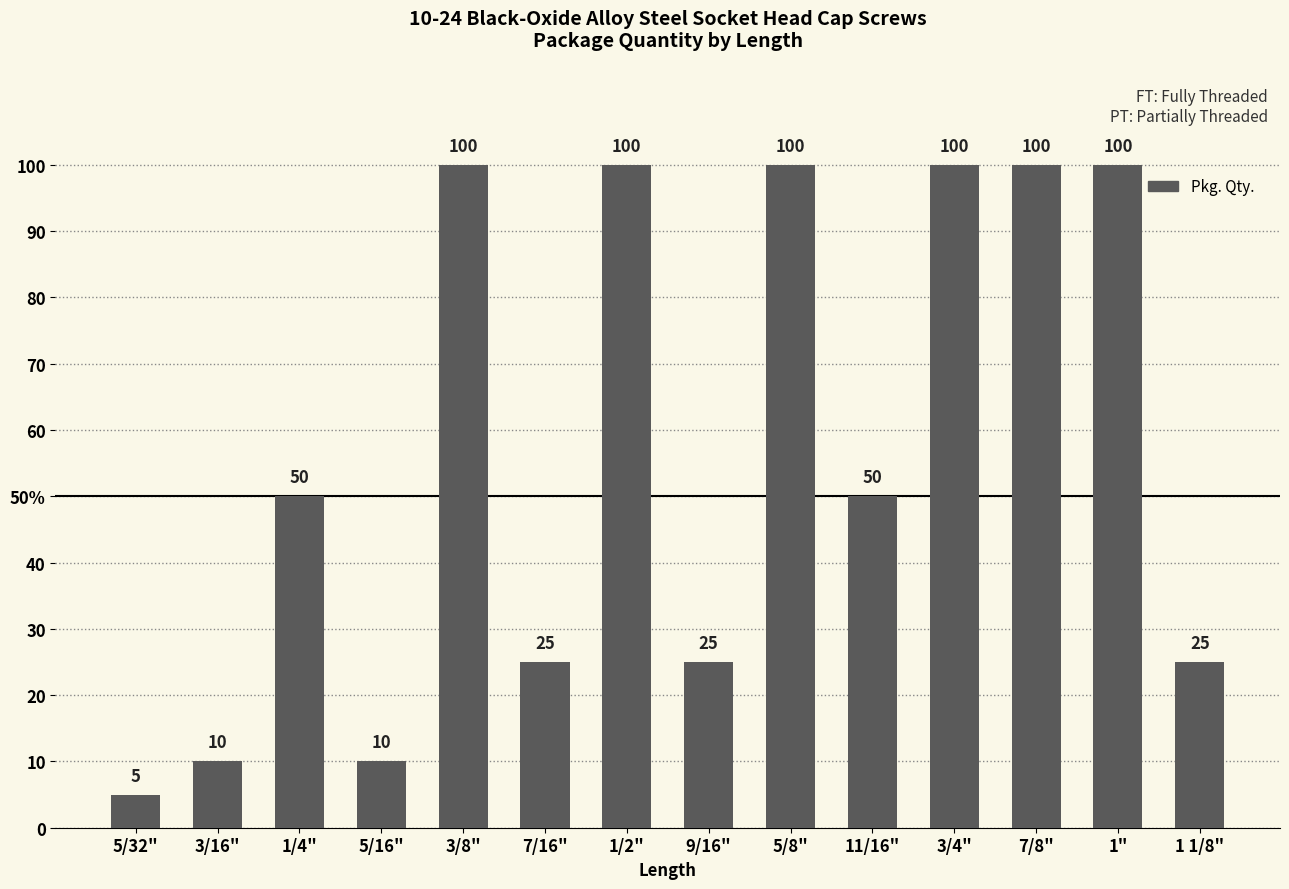

Does the chart contain any negative values?

No